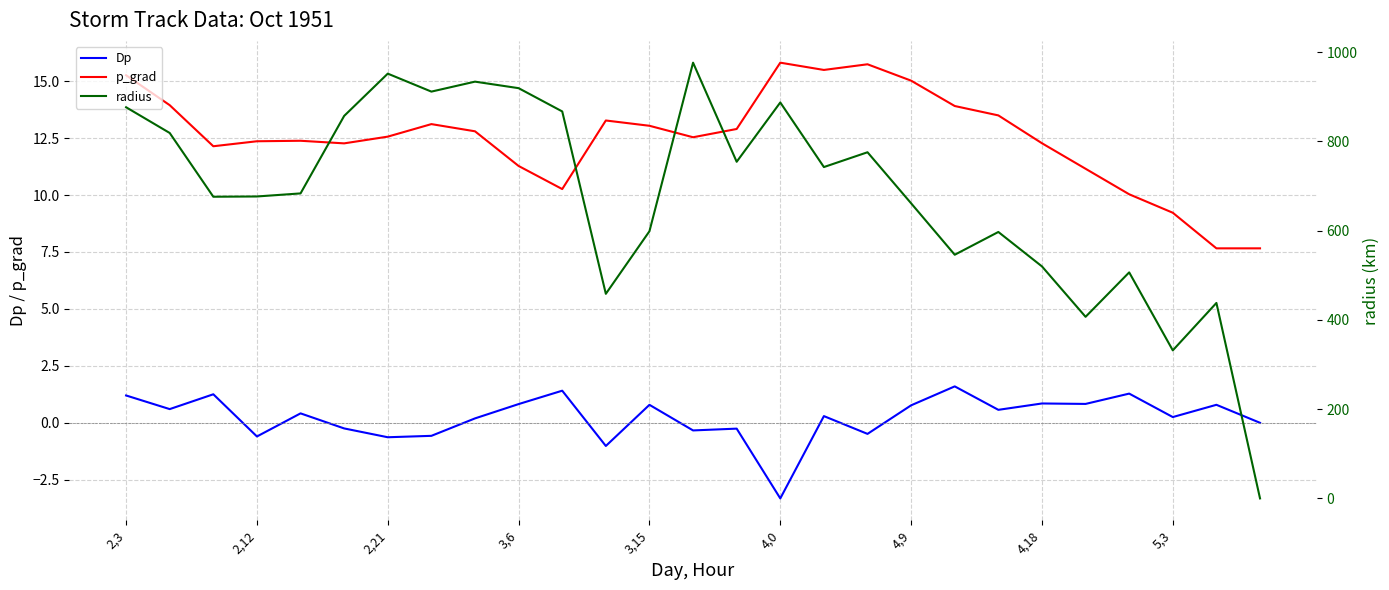

True or false: p_grad has more than 2 points higher than both neighbors.

True